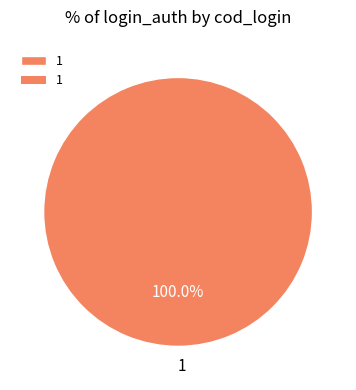

How many segments does this pie chart have?

1